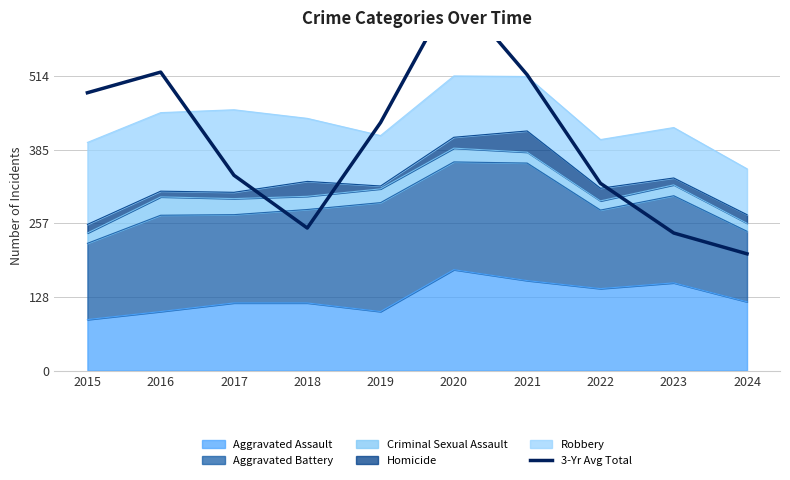

What is the minimum value shown in the chart?

203.7